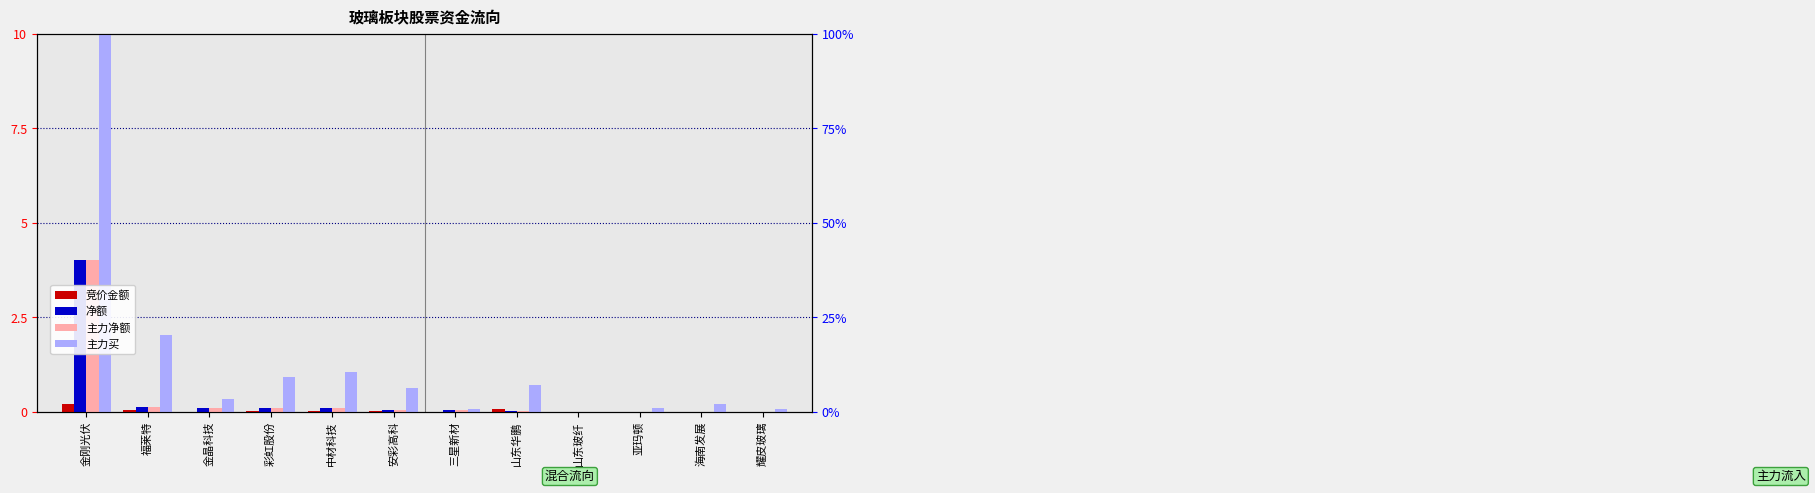

What is the average value of the 主力买 series?

1.4